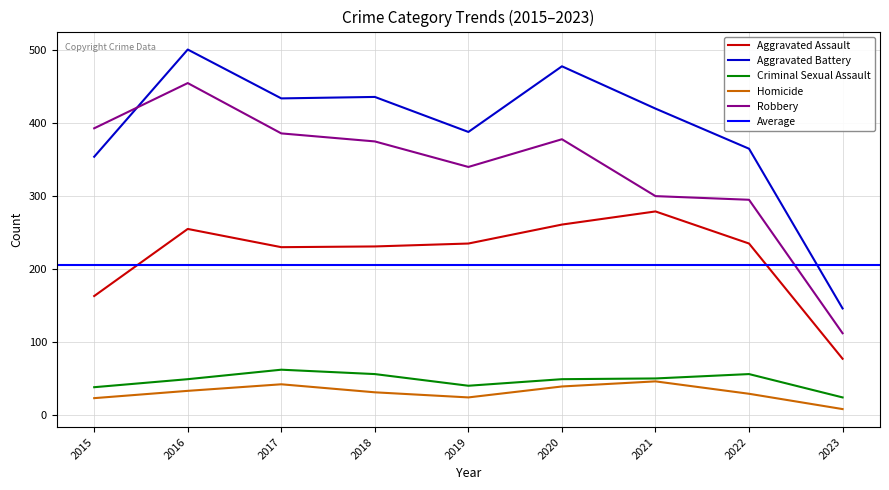

In Aggravated Assault, how many points are higher than both neighbors (excluding endpoints)?

2